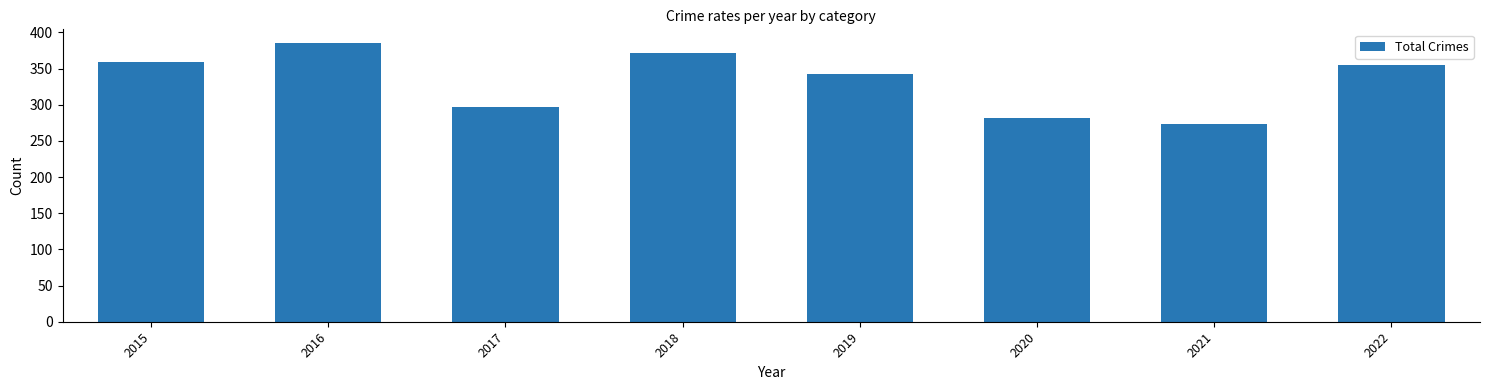

What is the maximum value shown in the chart?

385